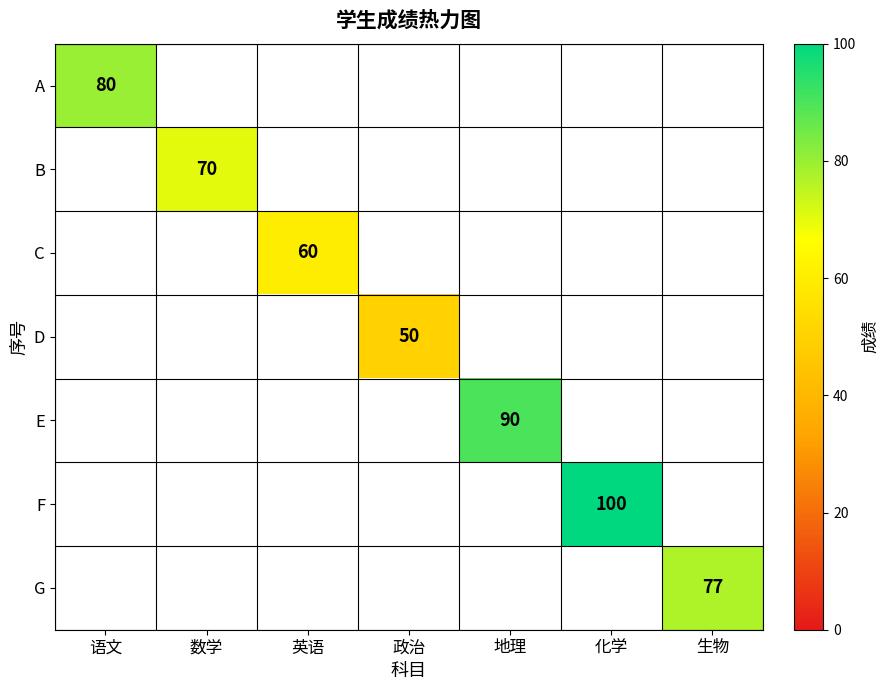

Is it true that E equals 62 at 地理?

False